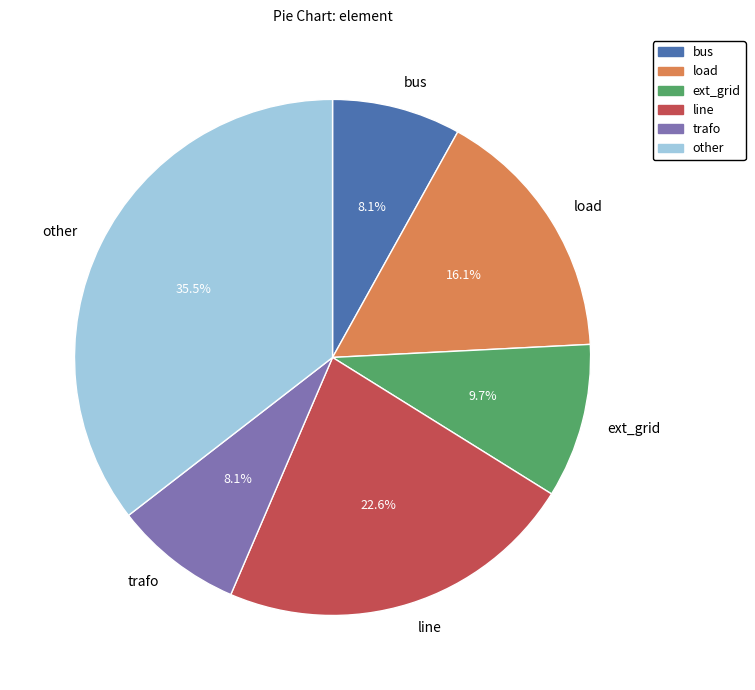

To the nearest percent, what is the difference between the largest and smallest slice percentages?

27%